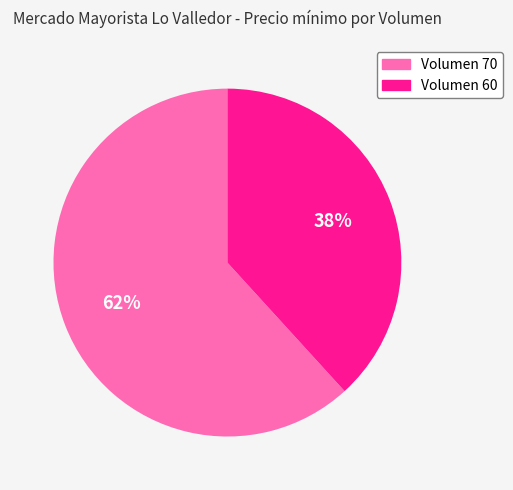

Rank the categories by value from highest to lowest.

Volumen 70, Volumen 60